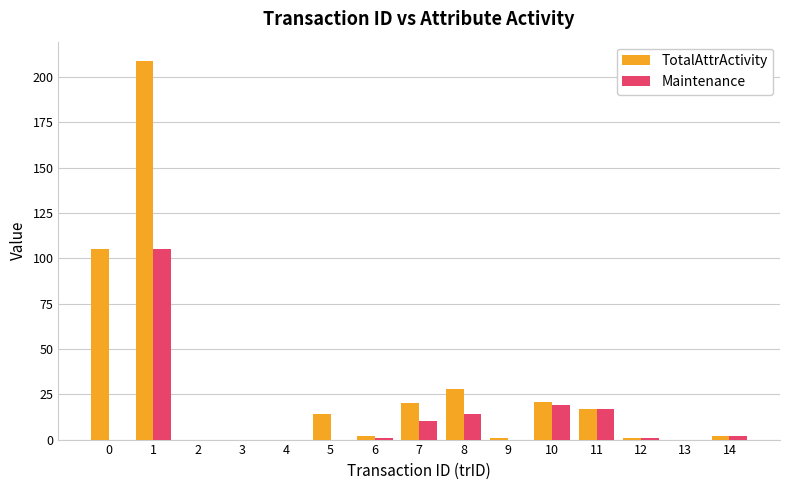

How many categories are shown in the chart?

15